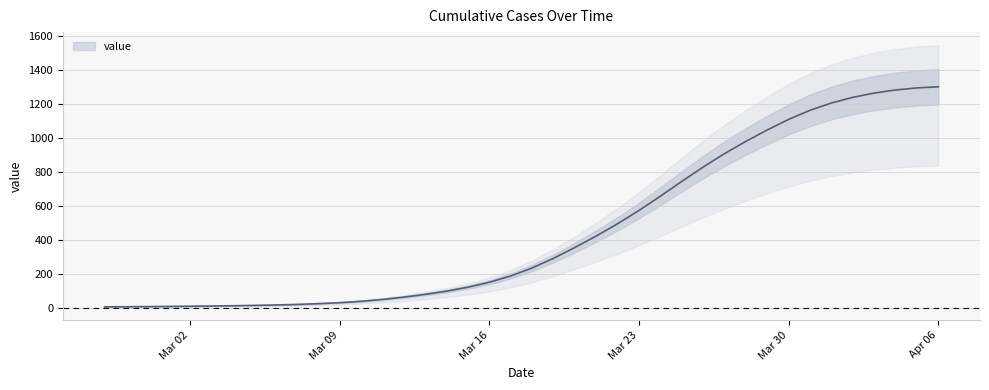

List the labels in order of value, smallest first.

2020-02-27, 2020-02-28, 2020-02-29, 2020-03-01, 2020-03-02, 2020-03-03, 2020-03-04, 2020-03-05, 2020-03-06, 2020-03-07, 2020-03-08, 2020-03-09, 2020-03-10, 2020-03-11, 2020-03-12, 2020-03-13, 2020-03-14, 2020-03-15, 2020-03-16, 2020-03-17, 2020-03-18, 2020-03-19, 2020-03-20, 2020-03-21, 2020-03-22, 2020-03-23, 2020-03-24, 2020-03-25, 2020-03-26, 2020-03-27, 2020-03-28, 2020-03-29, 2020-03-30, 2020-03-31, 2020-04-01, 2020-04-02, 2020-04-03, 2020-04-04, 2020-04-05, 2020-04-06